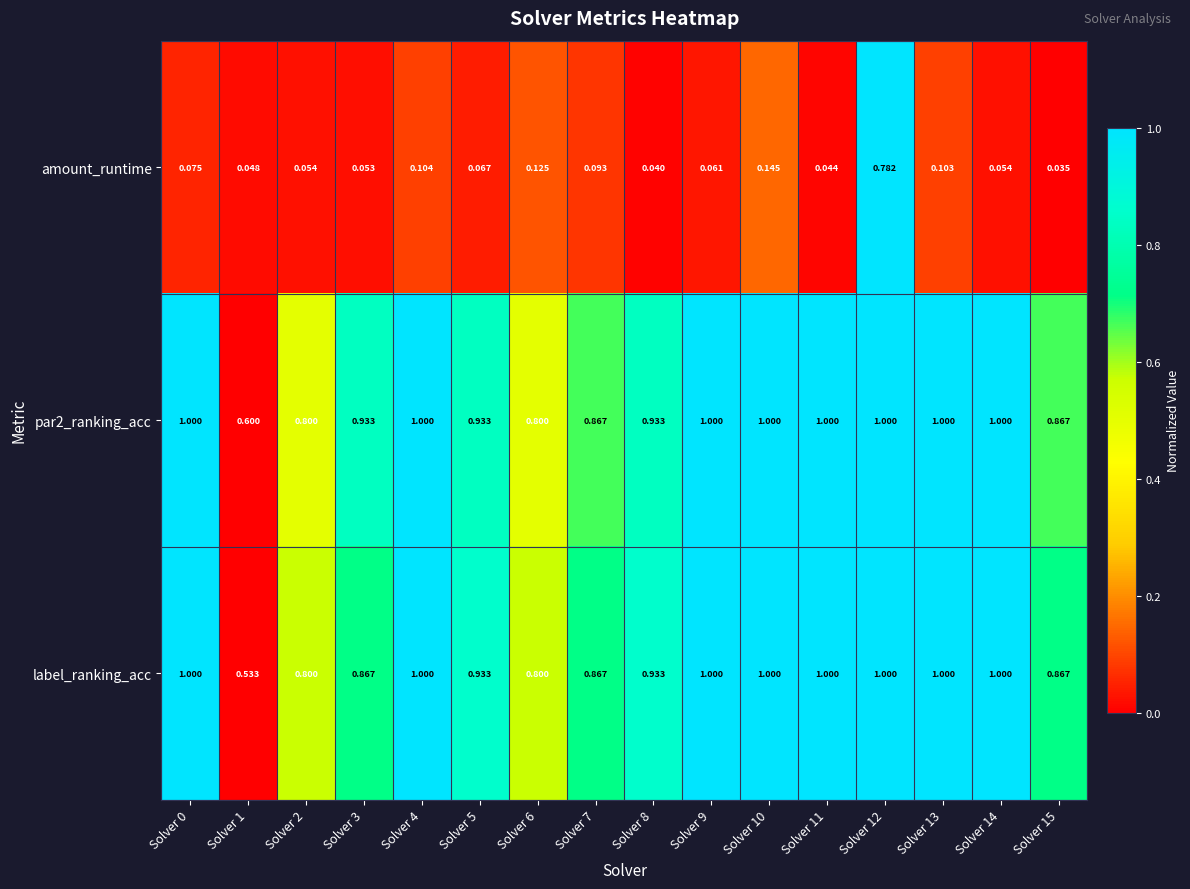

Which series changed the most between Solver 4 and Solver 11?

amount_runtime